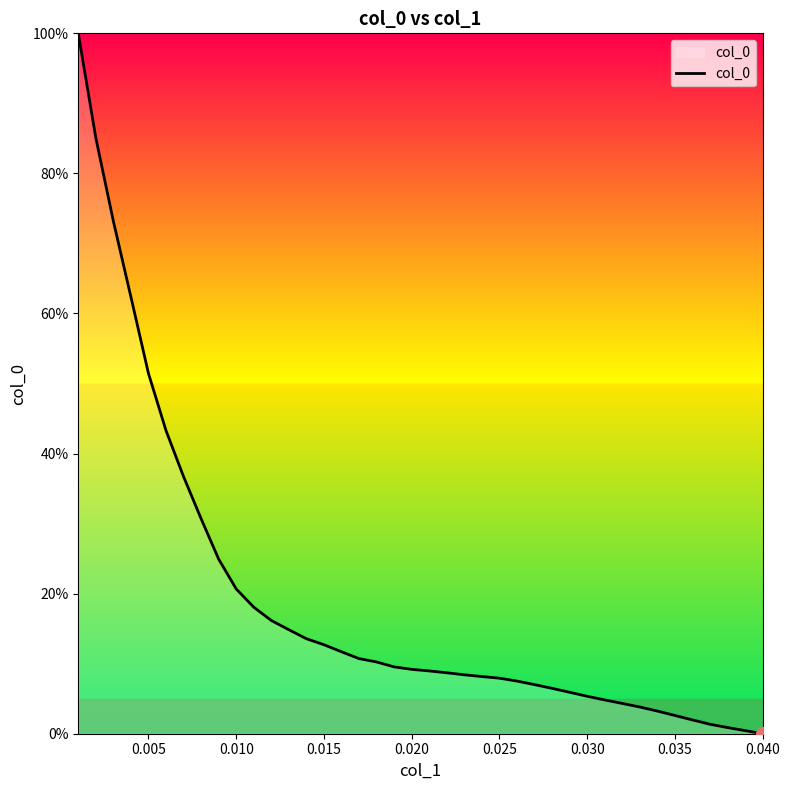

What is the difference between the second highest and second lowest values?

84.6